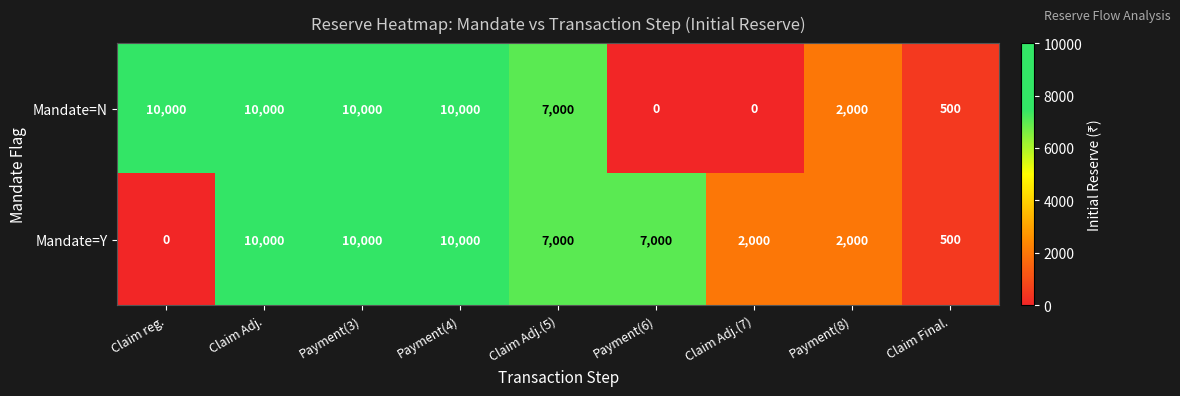

How many data points does each series have?

9